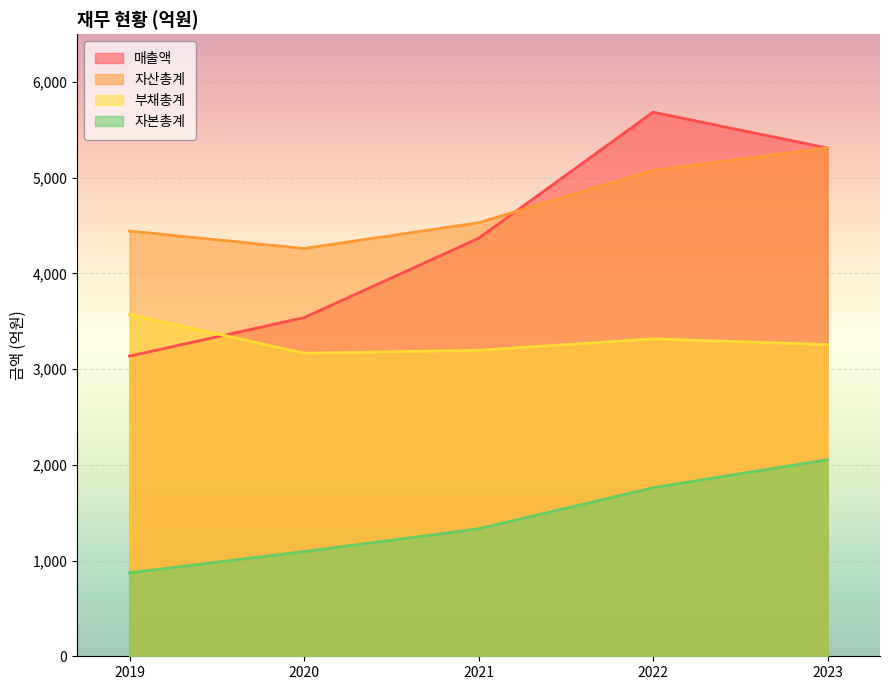

What is the value of the 자산총계 point at the 4th from the left?

5077